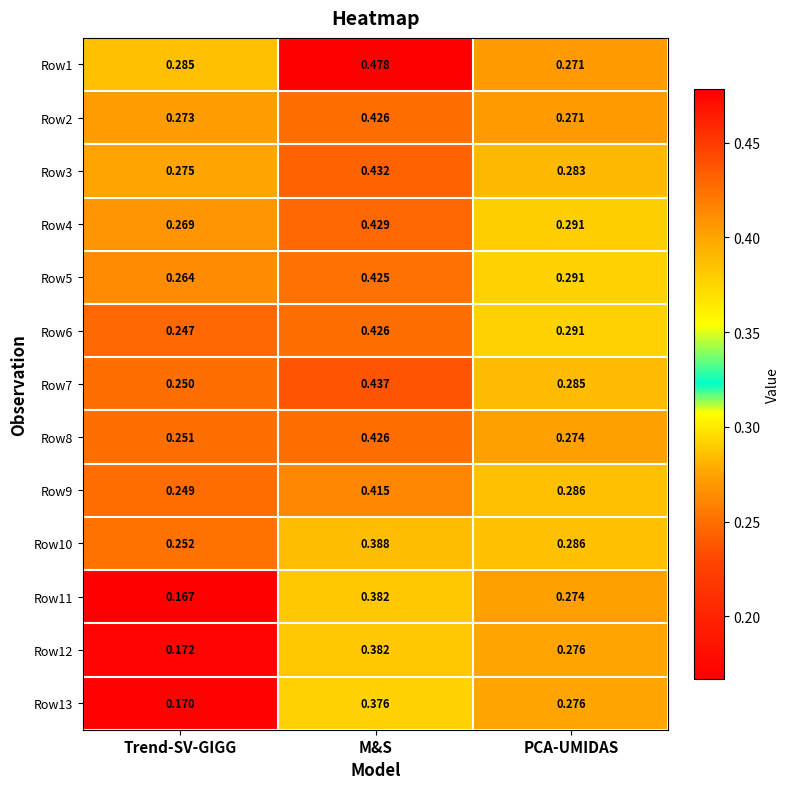

Rank the categories by Row10 value from lowest to highest.

Trend-SV-GIGG, PCA-UMIDAS, M&S